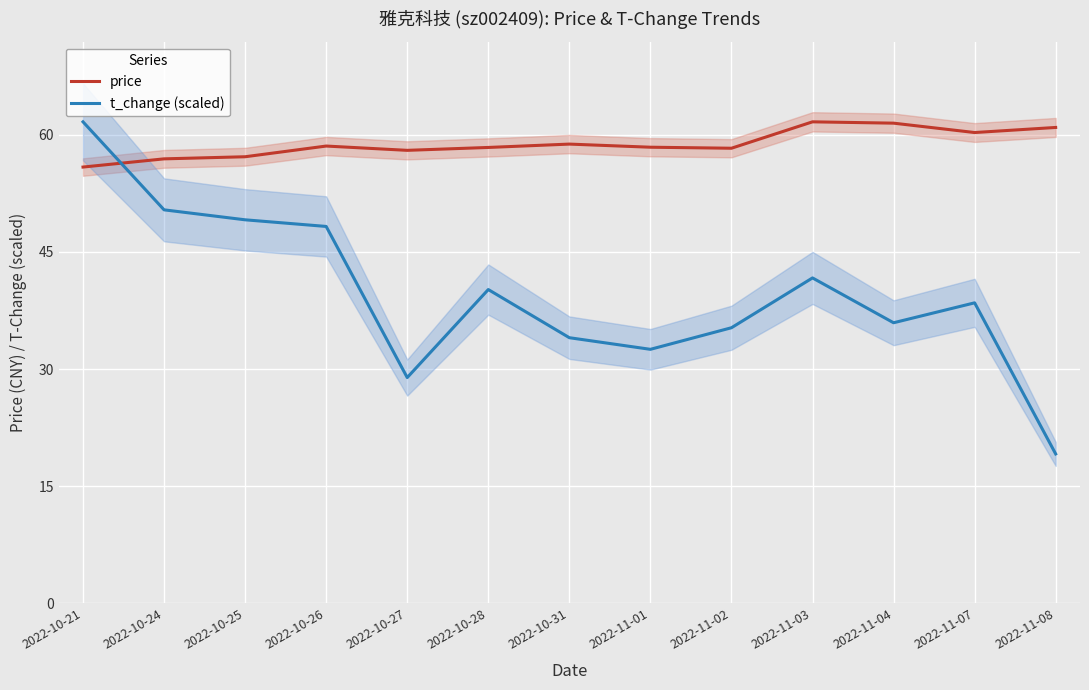

How many distinct data groups are displayed?

2